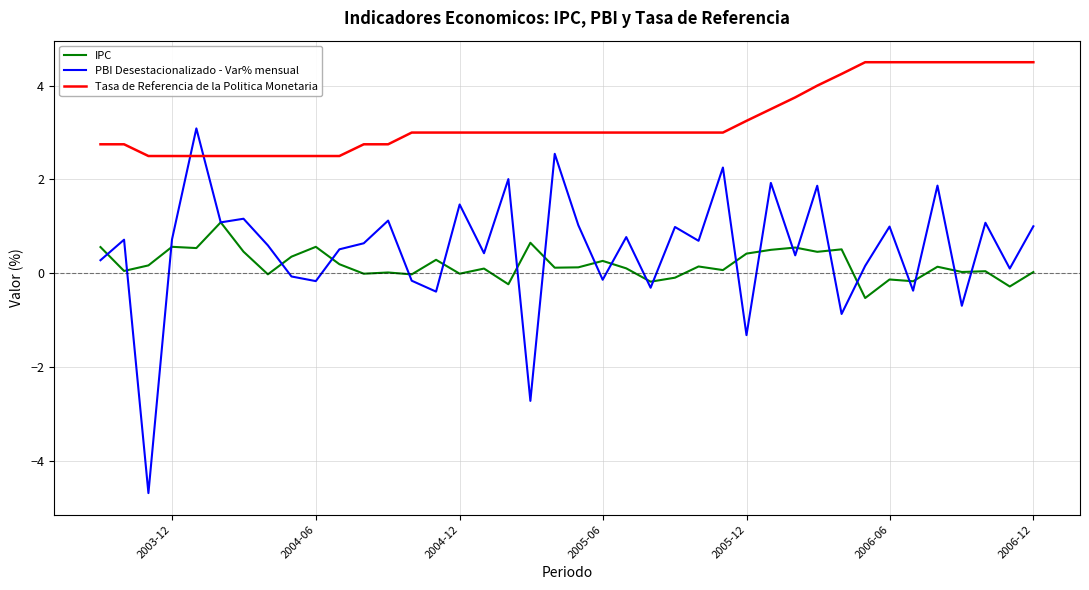

List the series in order of their peak value, highest first.

Tasa de Referencia de la Politica Monetaria, PBI Desestacionalizado - Var% mensual, IPC